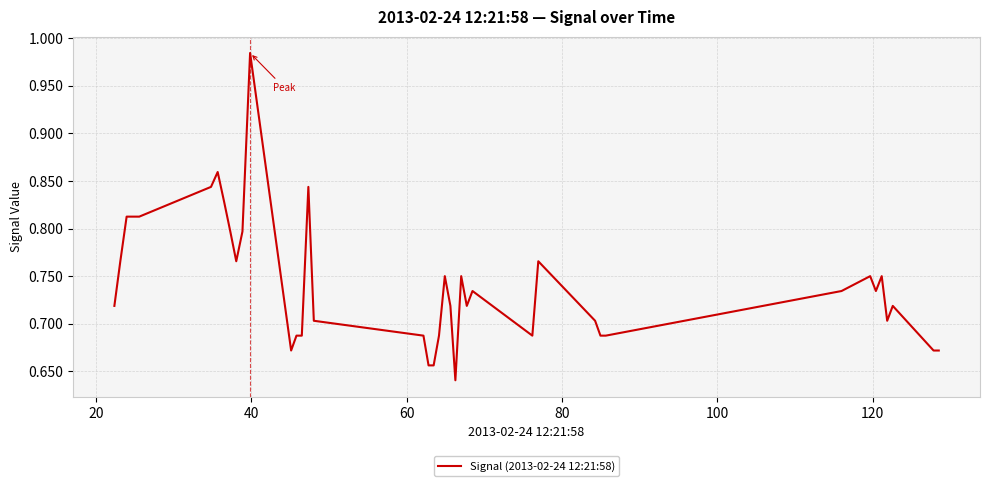

What is the difference between the second highest and second lowest values?

0.2